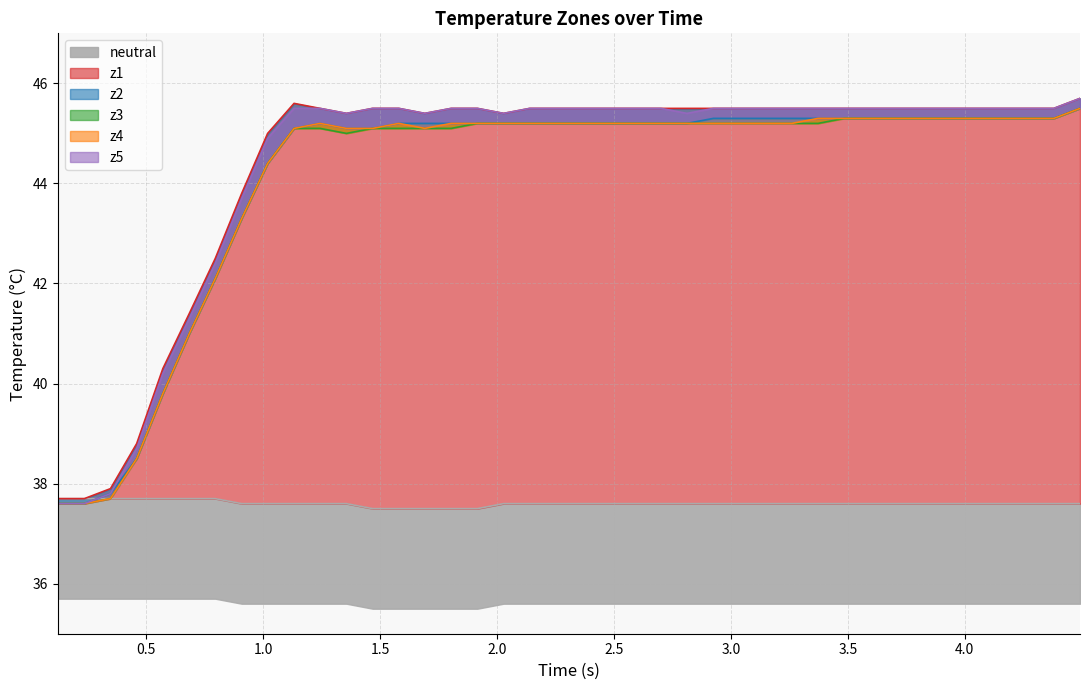

Reading left to right, extract all data points from this chart.

neutral: 37.7	37.7	37.7	37.7	37.7	37.7	37.7	37.6	37.6	37.6	37.6	37.6	37.5	37.5	37.5	37.5	37.5	37.6	37.6	37.6	37.6	37.6	37.6	37.6	37.6	37.6	37.6	37.6	37.6	37.6	37.6	37.6	37.6	37.6	37.6	37.6	37.6	37.6	37.6	37.6
z1: 37.7	37.7	37.9	38.8	40.3	41.4	42.5	43.8	45.0	45.6	45.5	45.4	45.5	45.5	45.4	45.5	45.5	45.4	45.5	45.5	45.5	45.5	45.5	45.5	45.5	45.5	45.5	45.5	45.5	45.5	45.5	45.5	45.5	45.5	45.5	45.5	45.5	45.5	45.5	45.7
z2: 37.6	37.6	37.8	38.5	39.8	41.0	42.1	43.3	44.4	45.1	45.2	45.1	45.1	45.2	45.2	45.2	45.2	45.2	45.2	45.2	45.2	45.2	45.2	45.2	45.2	45.3	45.3	45.3	45.3	45.3	45.3	45.3	45.3	45.3	45.3	45.3	45.3	45.3	45.3	45.5
z3: 37.6	37.6	37.7	38.5	39.8	41.0	42.1	43.3	44.4	45.1	45.1	45.0	45.1	45.1	45.1	45.1	45.2	45.2	45.2	45.2	45.2	45.2	45.2	45.2	45.2	45.2	45.2	45.2	45.2	45.2	45.3	45.3	45.3	45.3	45.3	45.3	45.3	45.3	45.3	45.5
z4: 37.6	37.6	37.7	38.5	39.8	41.0	42.1	43.3	44.4	45.1	45.2	45.1	45.1	45.2	45.1	45.2	45.2	45.2	45.2	45.2	45.2	45.2	45.2	45.2	45.2	45.2	45.2	45.2	45.2	45.3	45.3	45.3	45.3	45.3	45.3	45.3	45.3	45.3	45.3	45.5
z5: 37.6	37.6	37.8	38.7	40.2	41.3	42.4	43.7	44.9	45.5	45.5	45.4	45.5	45.5	45.4	45.5	45.5	45.4	45.5	45.5	45.5	45.5	45.5	45.5	45.4	45.5	45.5	45.5	45.5	45.5	45.5	45.5	45.5	45.5	45.5	45.5	45.5	45.5	45.5	45.7